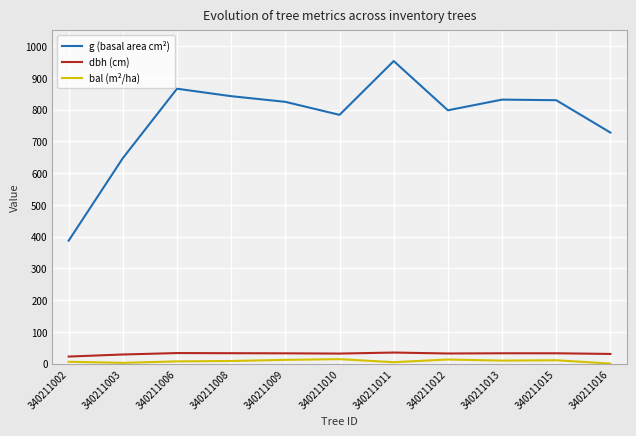

What is the difference between the maximum and minimum values in the bal (m²/ha) series?

14.0